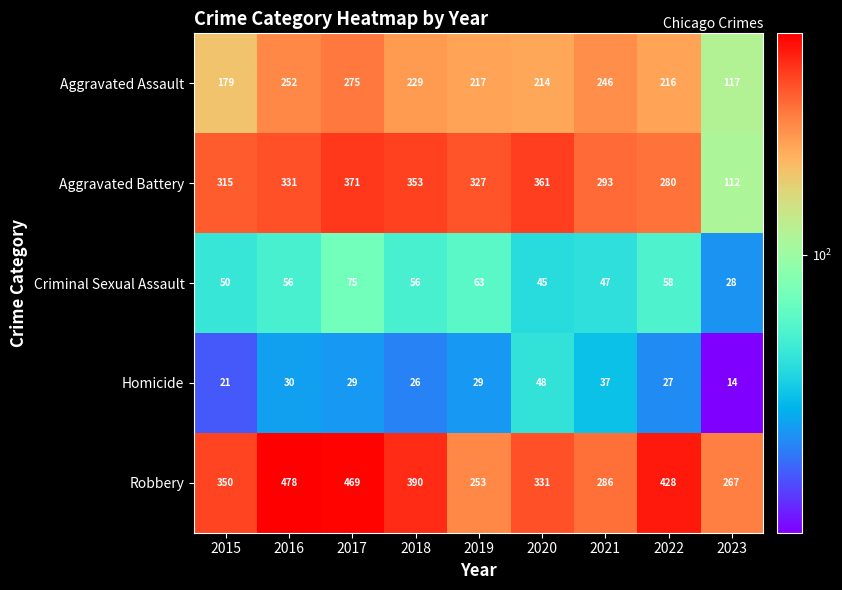

Count the number of categories in the chart.

9